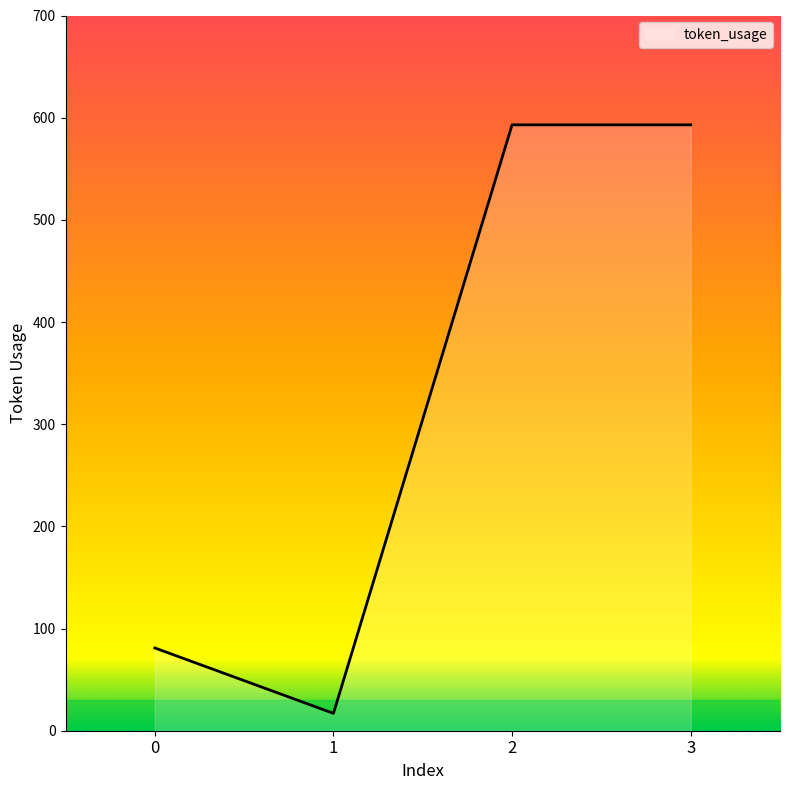

True or false: the data has more than 2 interior local peaks.

False